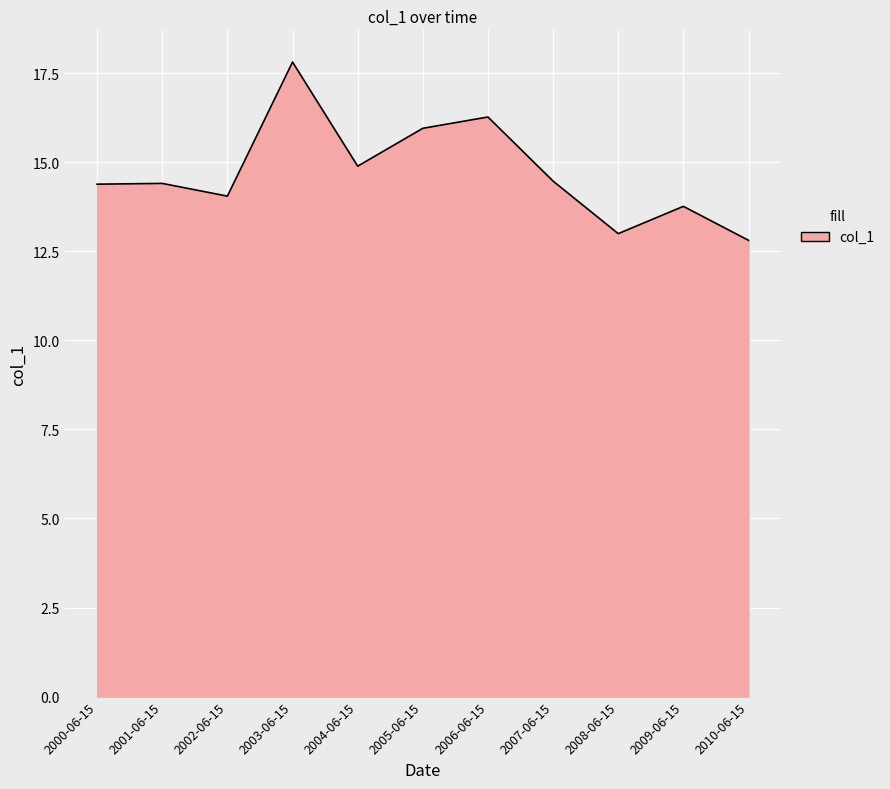

What is the smallest value displayed?

12.8